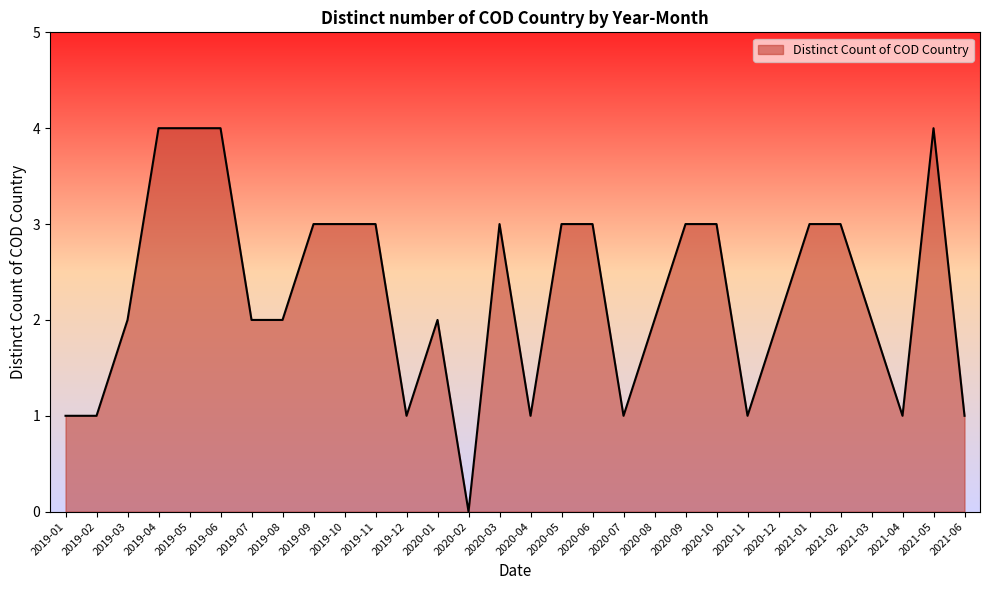

What is the change in value from 2019-05 to 2020-04?

-3